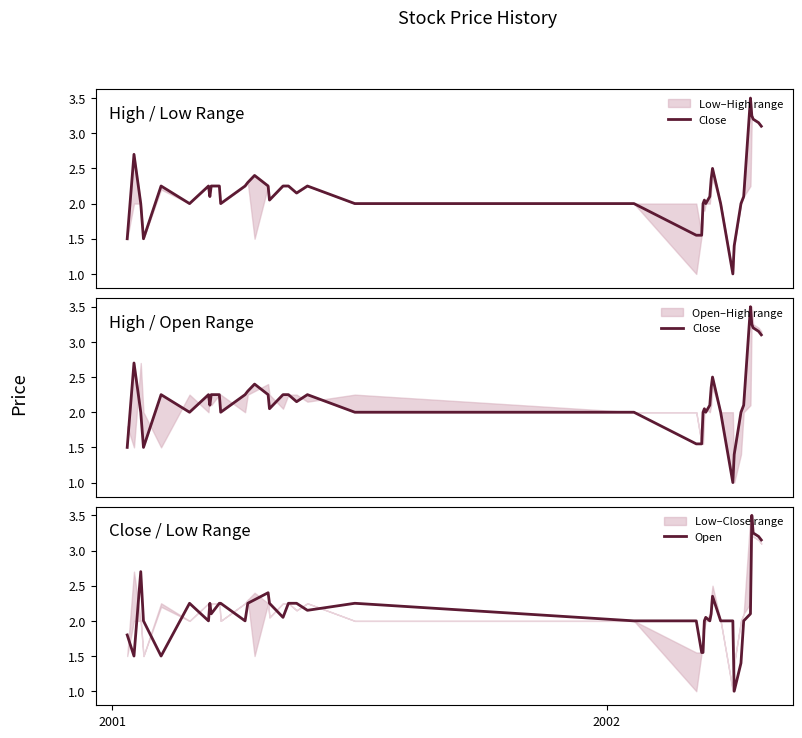

True or false: Close has more than 0 interior local peaks.

True